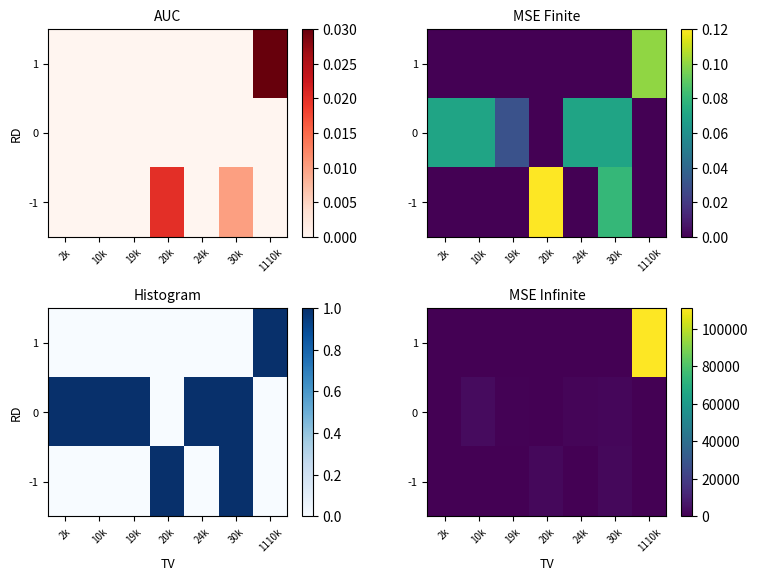

How many categories are shown in the chart?

7